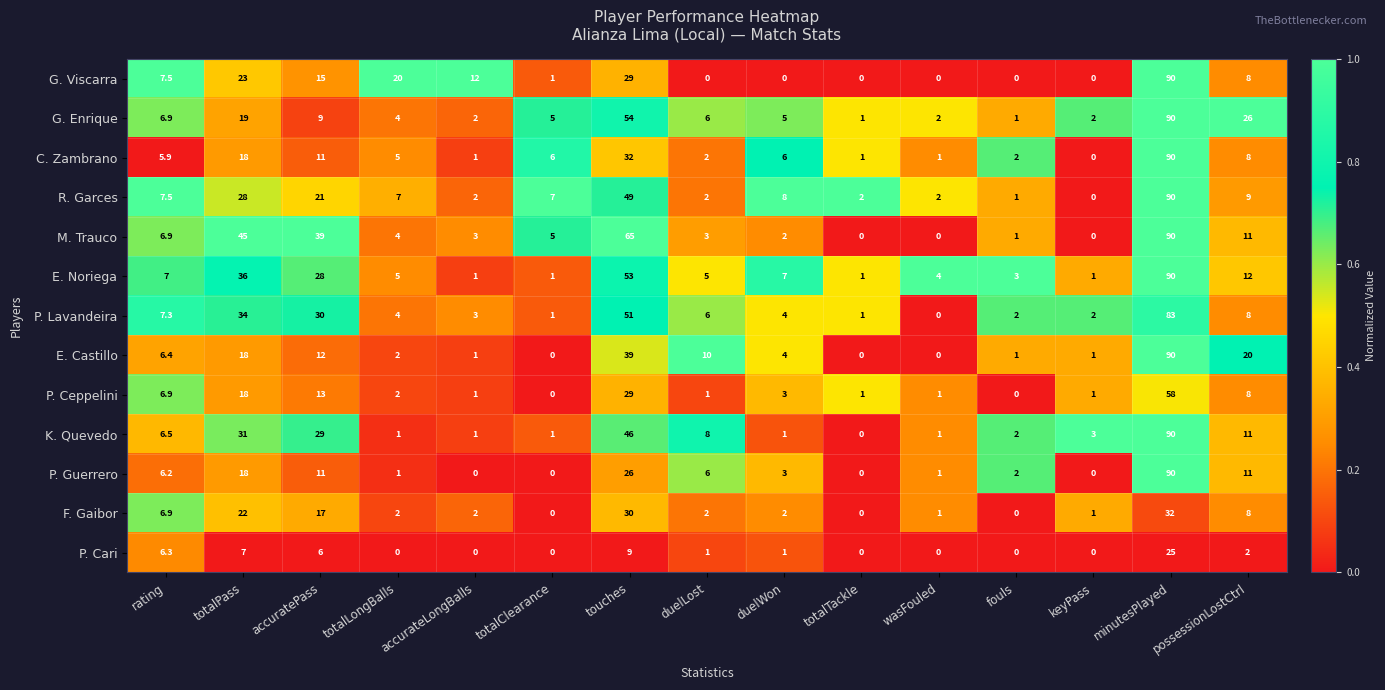

What is the maximum value shown in the chart?

90.0